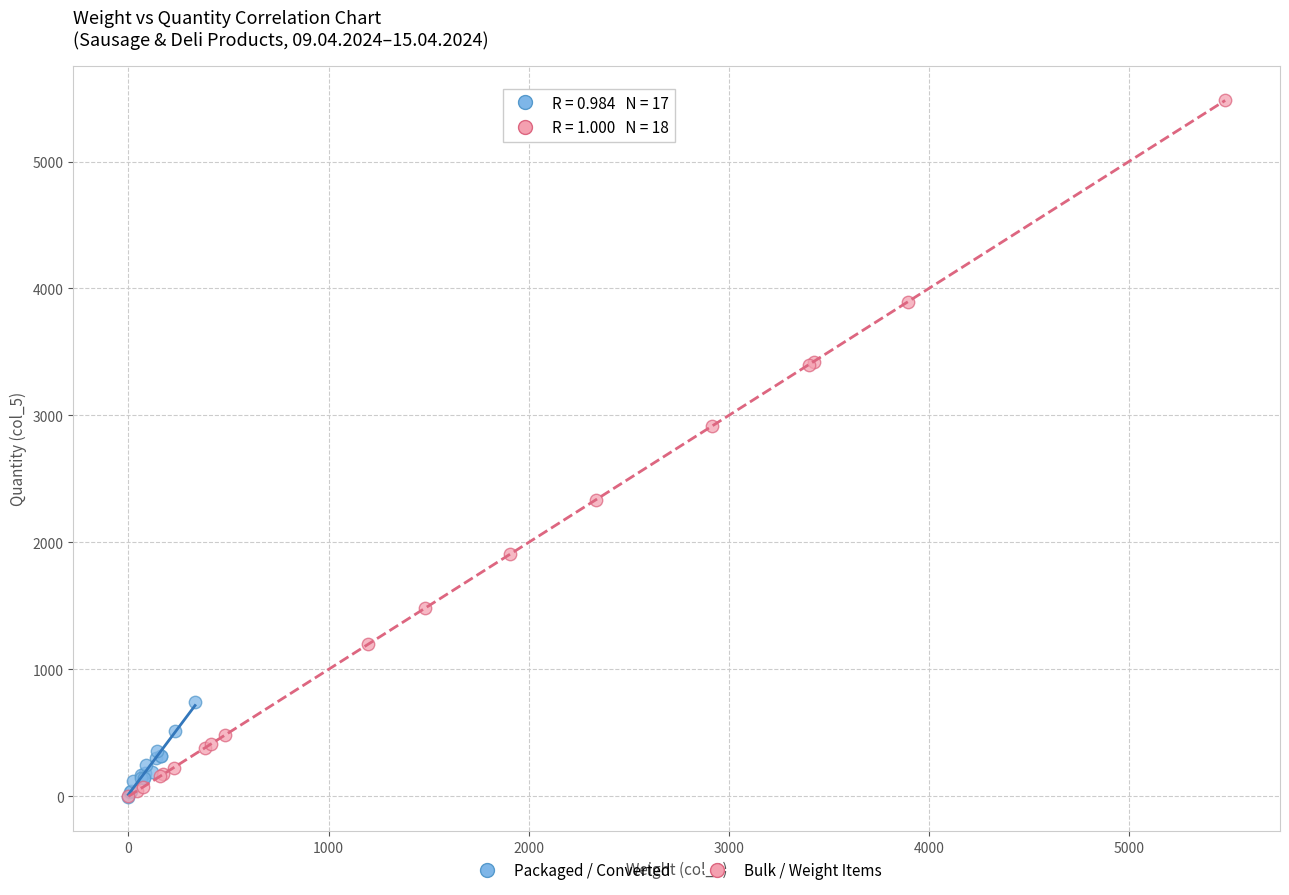

Which series has the widest spread of Y values?

Bulk / Weight Items